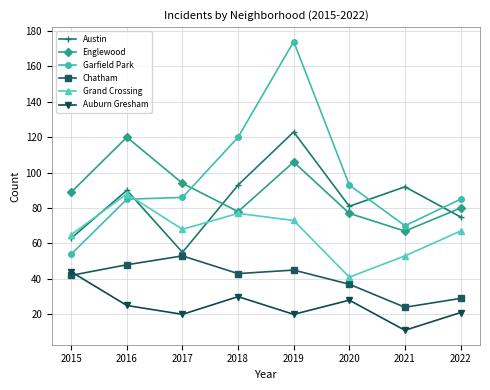

True or false: Austin has more than 1 interior local peaks.

True